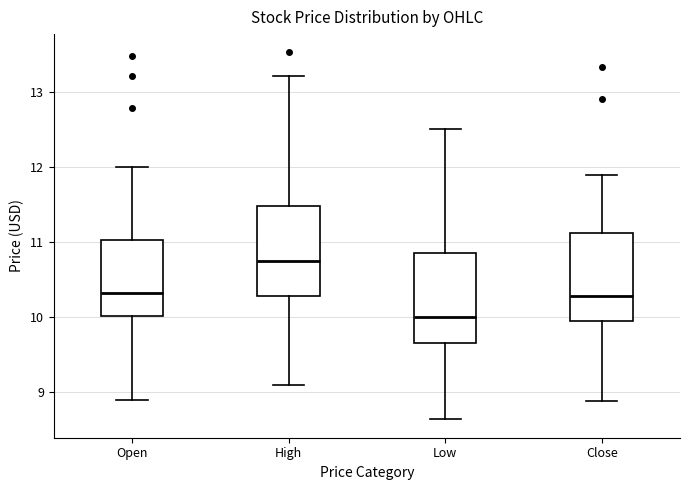

Where is the upper edge of the box for High on the y-axis? The values are not printed on the chart, so give them approximately, as read against the axis.

11.5